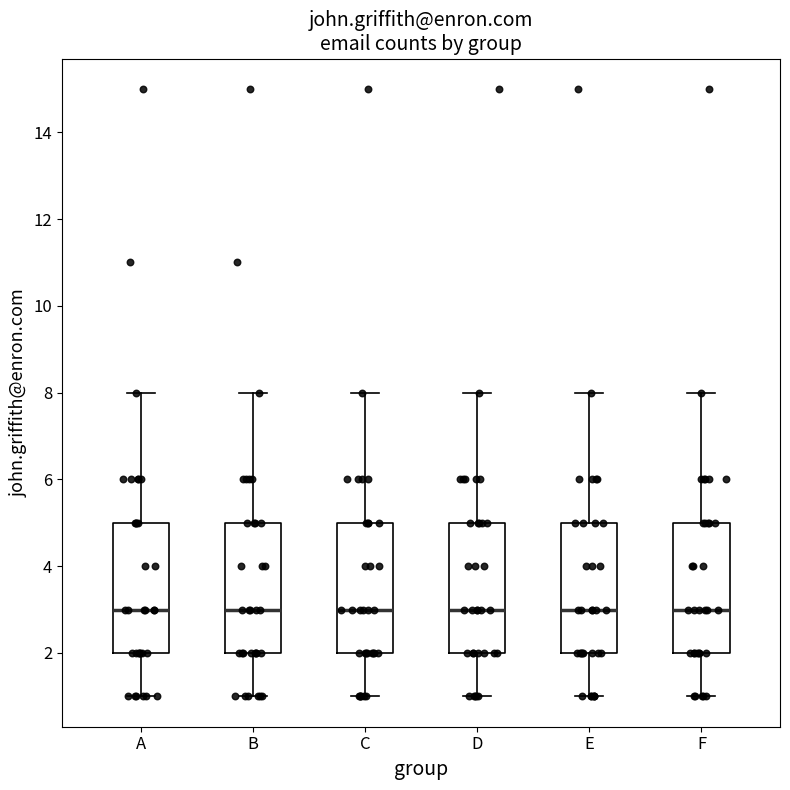

Reading left to right, read every box against the y-axis: the position of its median line, the range the box covers, and the ends of its whiskers. The values are not printed on the chart, so give them approximately, as read against the axis.

A: median 3, box 2 to 5, whiskers 1 to 8
B: median 3, box 2 to 5, whiskers 1 to 8
C: median 3, box 2 to 5, whiskers 1 to 8
D: median 3, box 2 to 5, whiskers 1 to 8
E: median 3, box 2 to 5, whiskers 1 to 8
F: median 3, box 2 to 5, whiskers 1 to 8